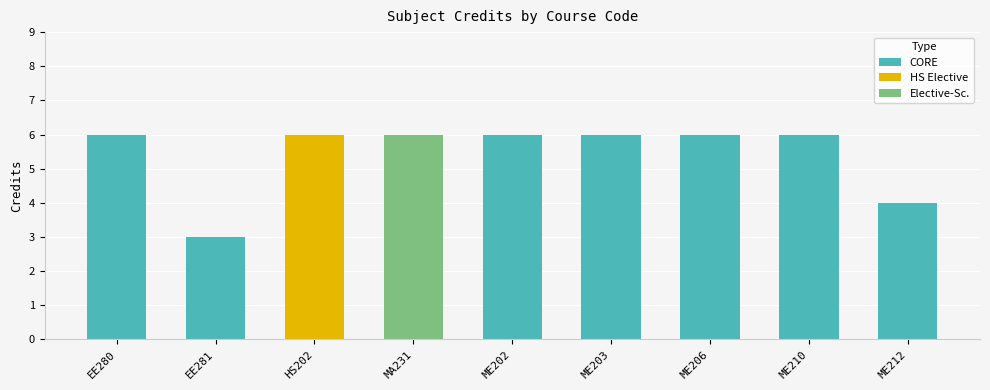

True or false: the data shows 2 at ME212.

False